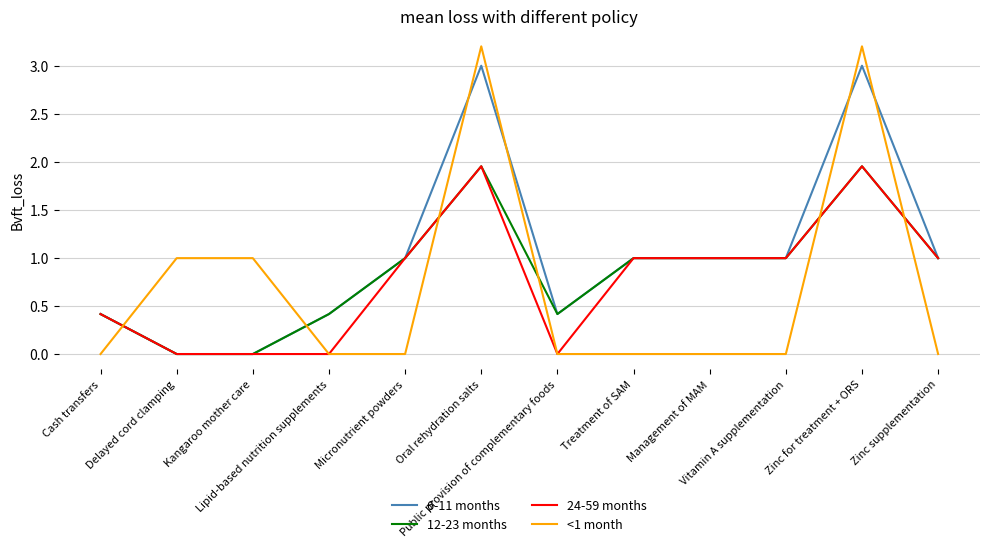

What is the sum of all 6-11 months values?

12.3